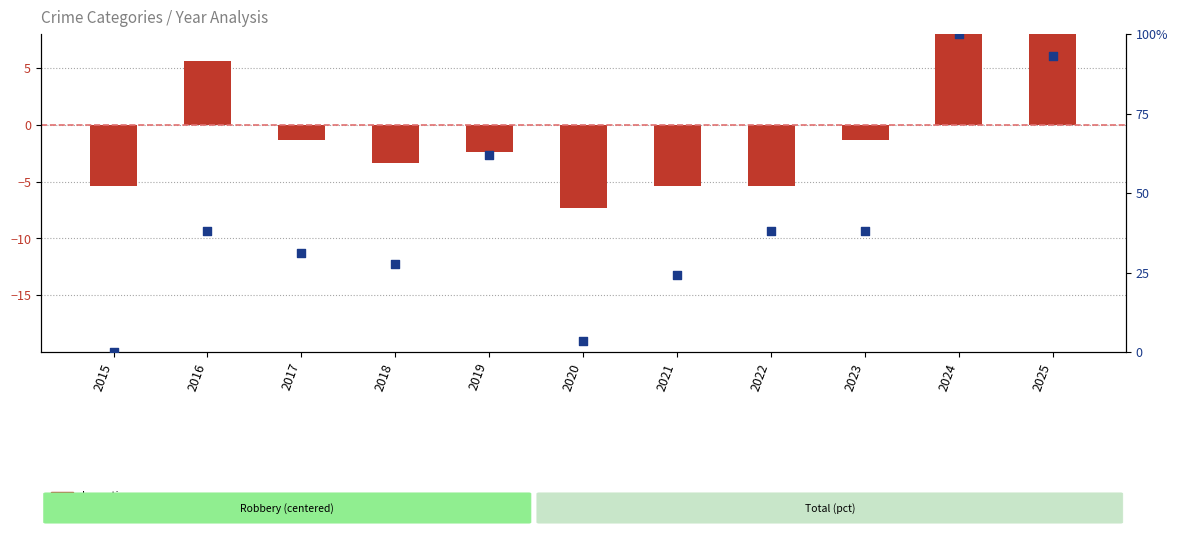

What is the total value across all series at 2015?

-5.4